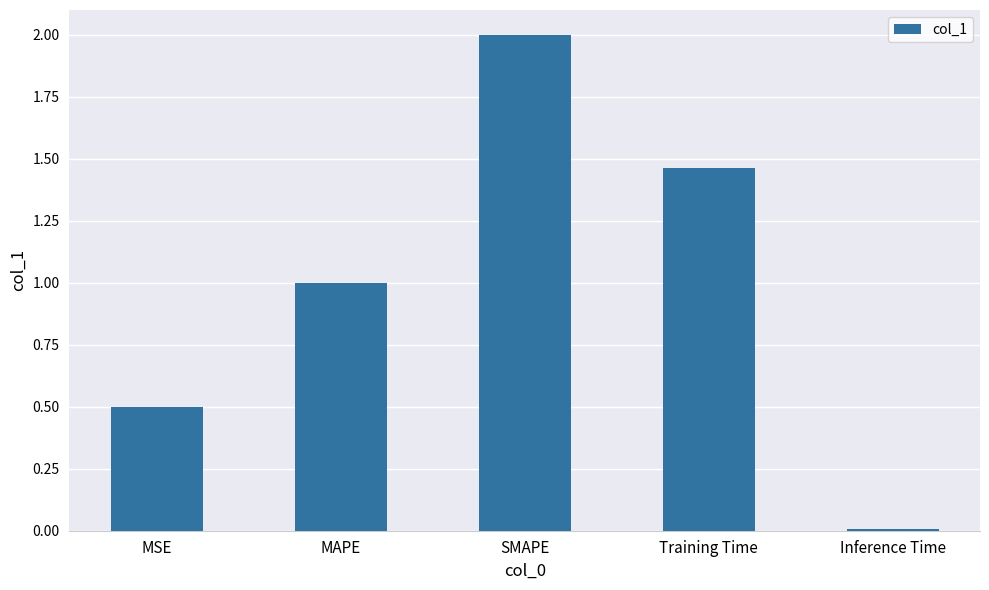

What is the ratio of the value at MSE to the value at SMAPE?

0.2